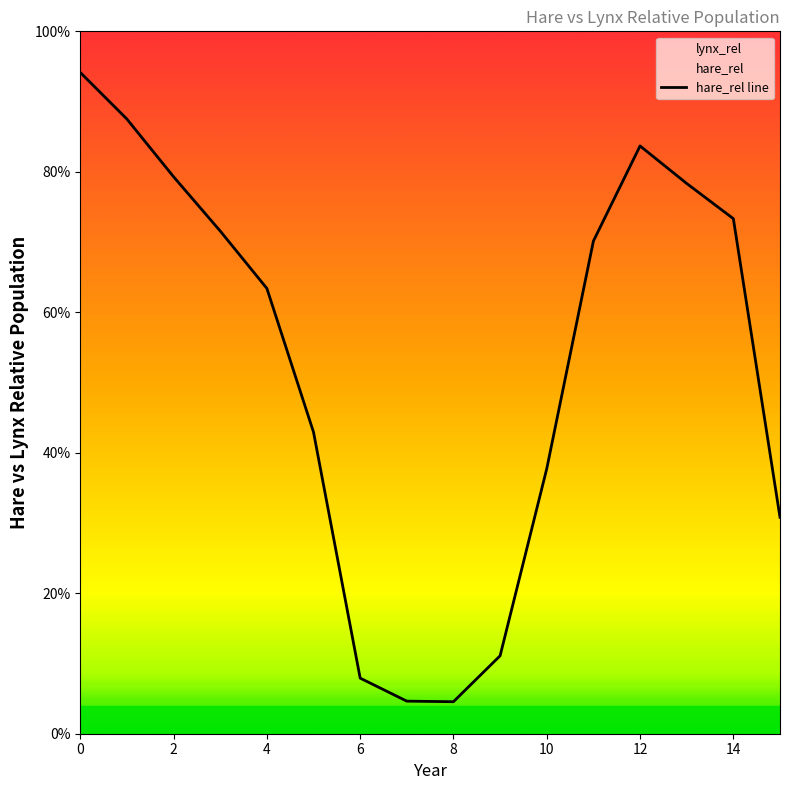

Does the chart display data point markers on the line(s)?

No